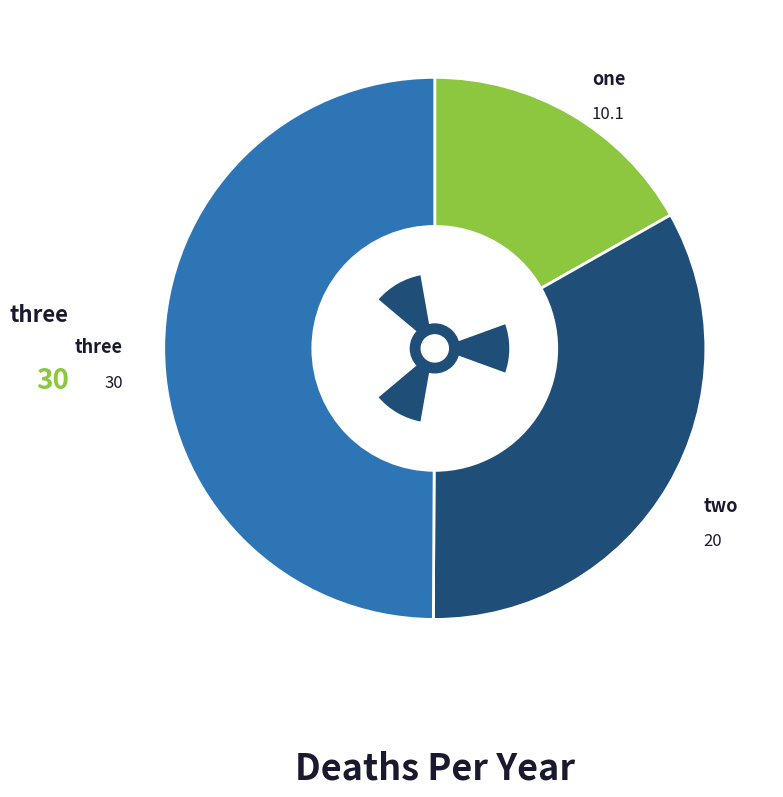

To the nearest percent, what portion does one represent?

17%